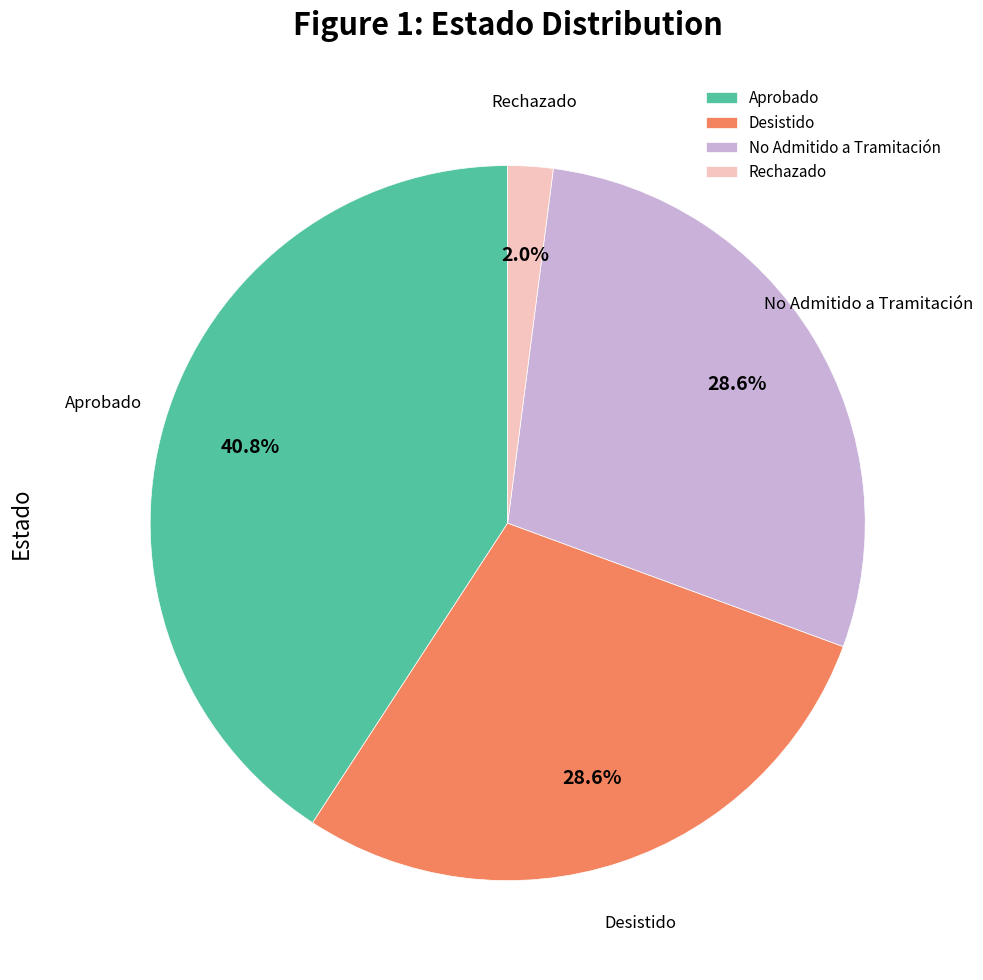

To the nearest percent, what percentage of the pie is Desistido?

29%